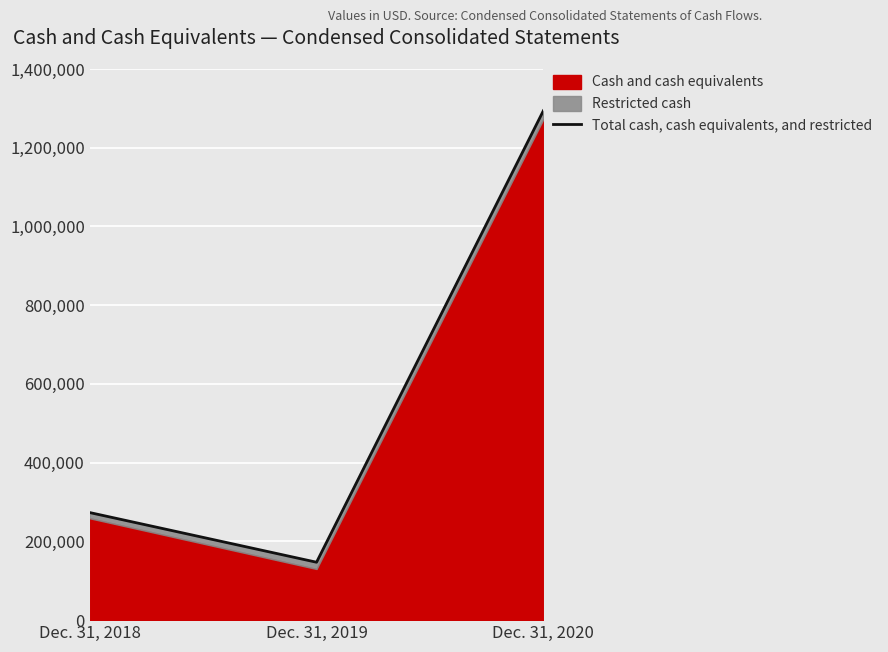

What is the maximum value shown in the chart?

1293947